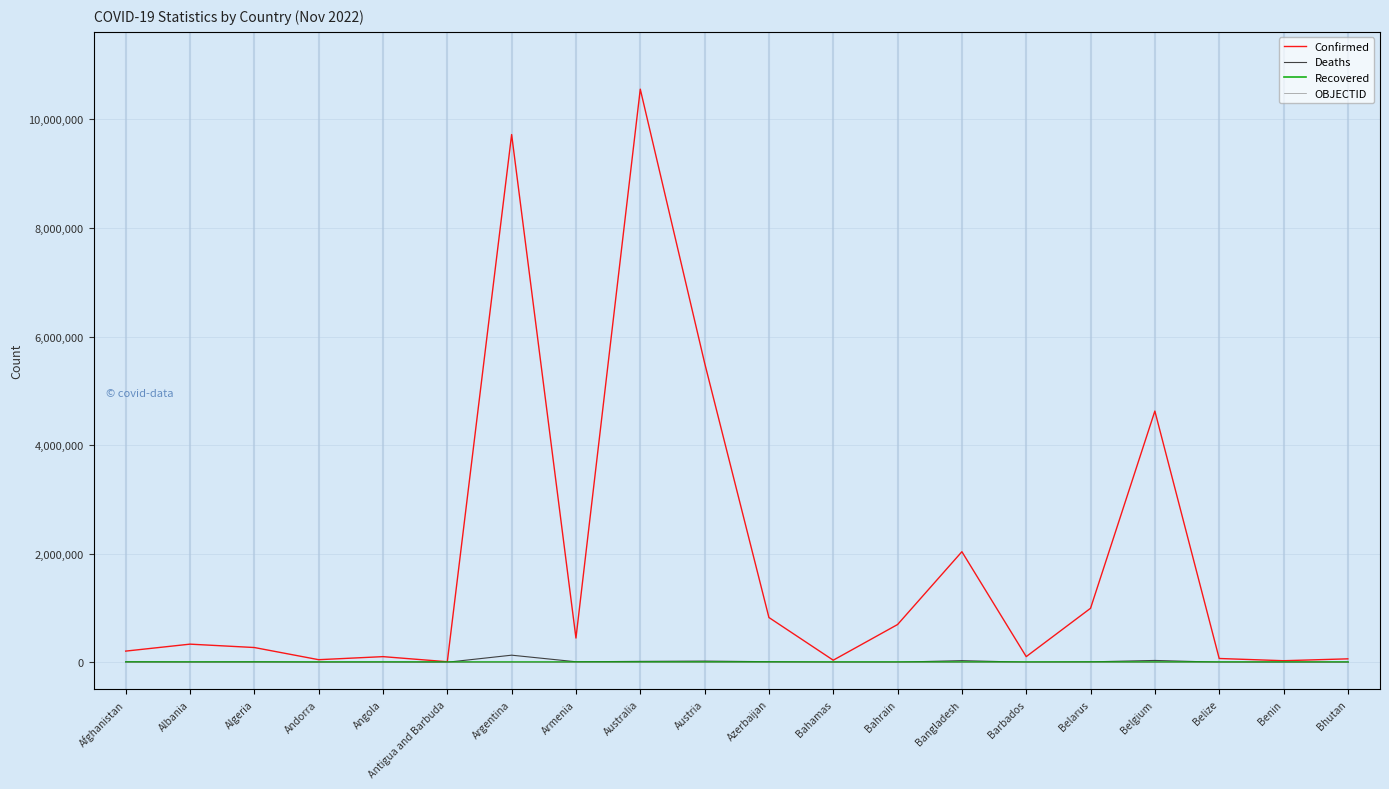

What is the minimum value for Confirmed?

9106